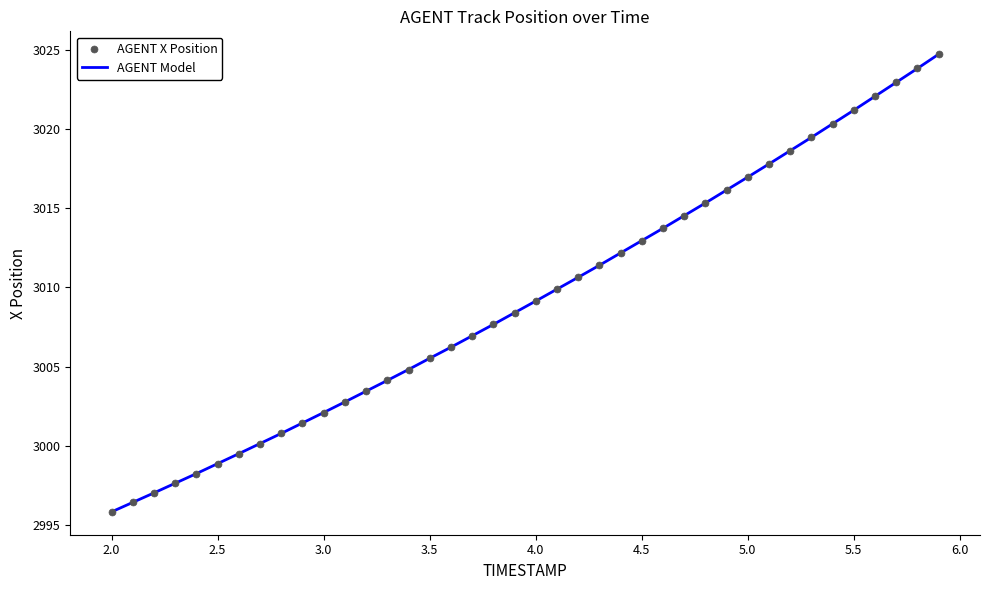

What is the minimum value shown in the chart?

2995.8